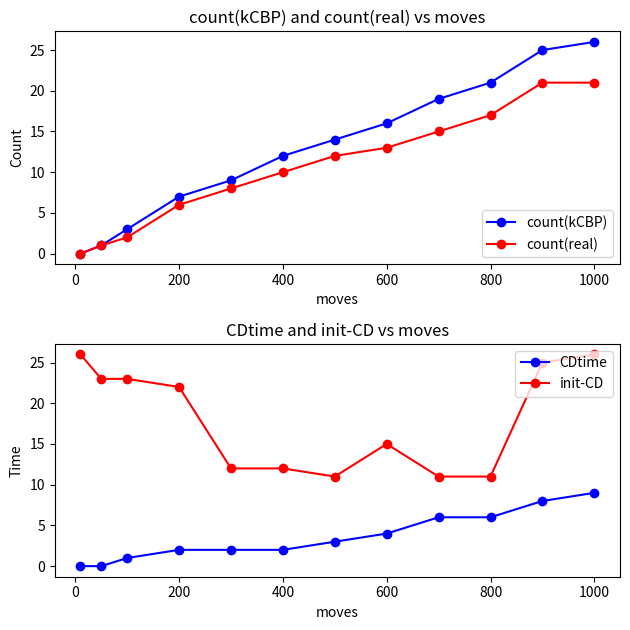

Reading left to right, transcribe all the data shown in this chart.

count(kCBP): 0	1	3	7	9	12	14	16	19	21	25	26
count(real): 0	1	2	6	8	10	12	13	15	17	21	21
CDtime: 0	0	1	2	2	2	3	4	6	6	8	9
init-CD: 26	23	23	22	12	12	11	15	11	11	25	26